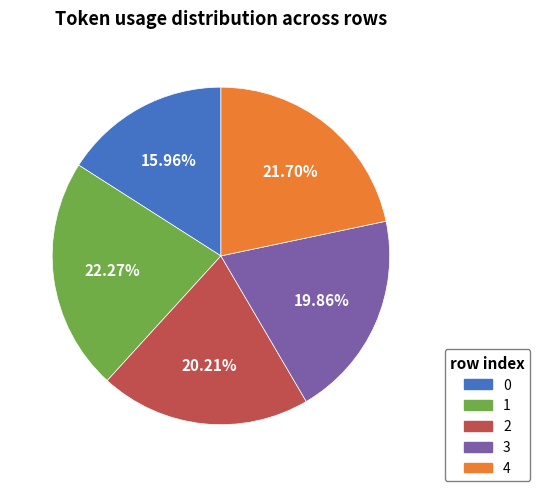

Is there any slice that represents more than half of the pie?

No